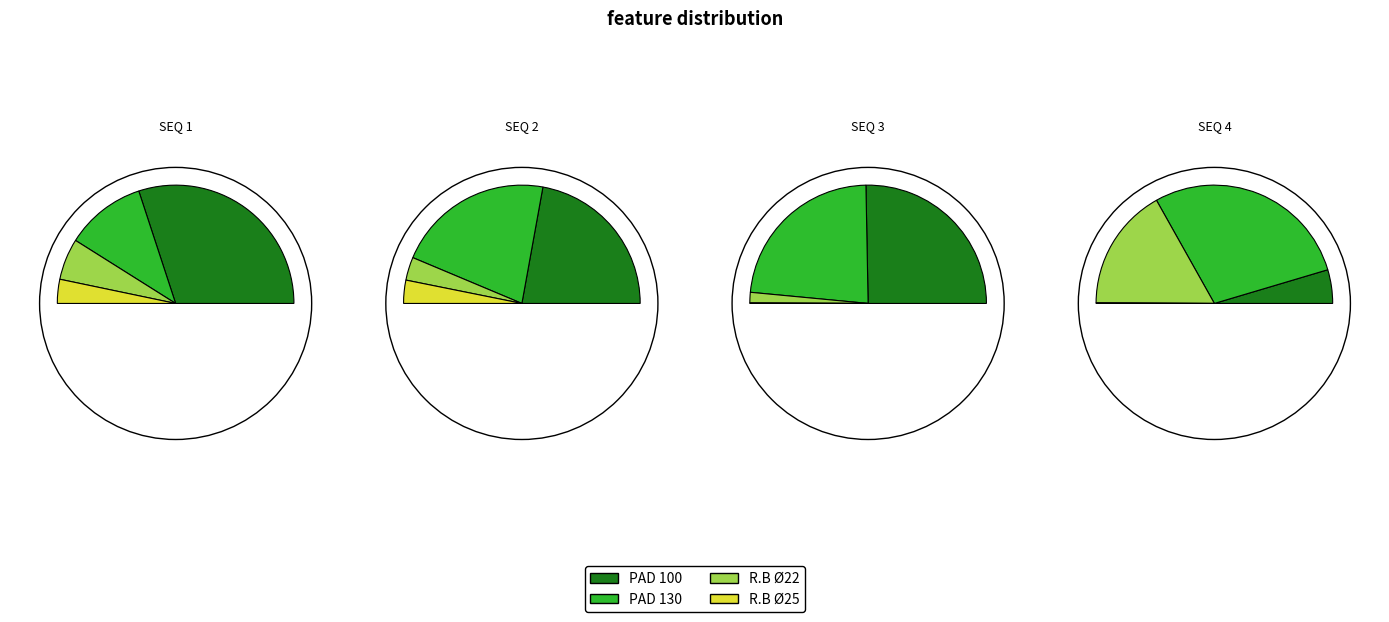

To the nearest percent, what portion does PAD 130 represent?

57%